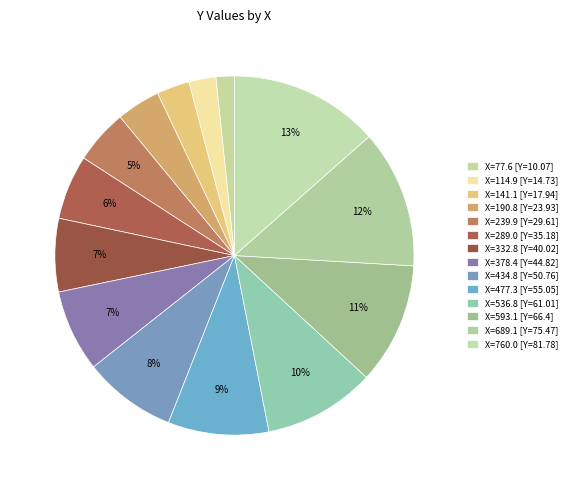

Does any single category account for the majority?

No